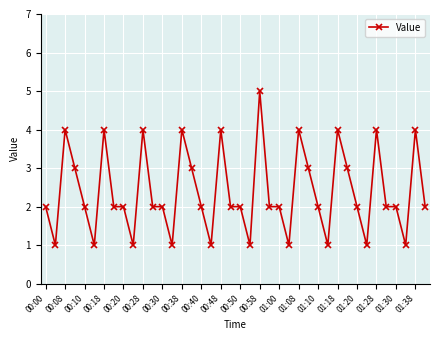

What is the difference between the second highest and minimum values?

3